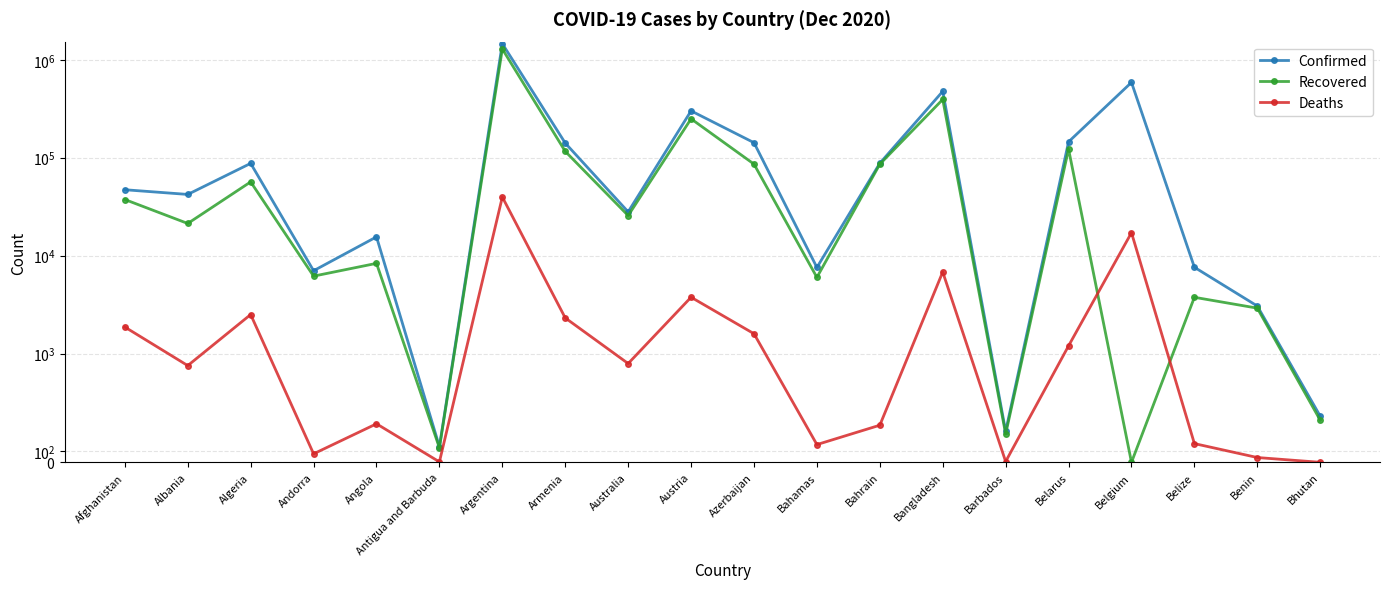

At which label does Confirmed first exceed 47072?

Algeria